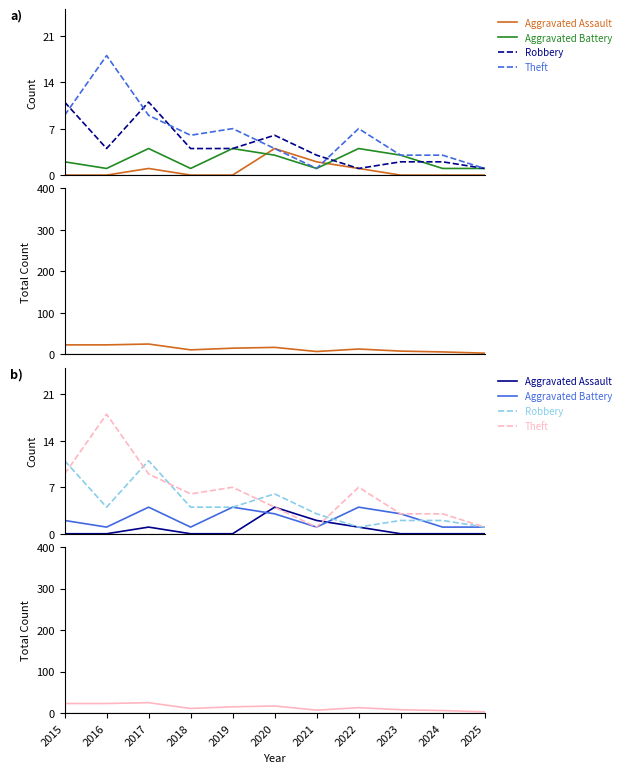

How many distinct data groups are displayed?

5